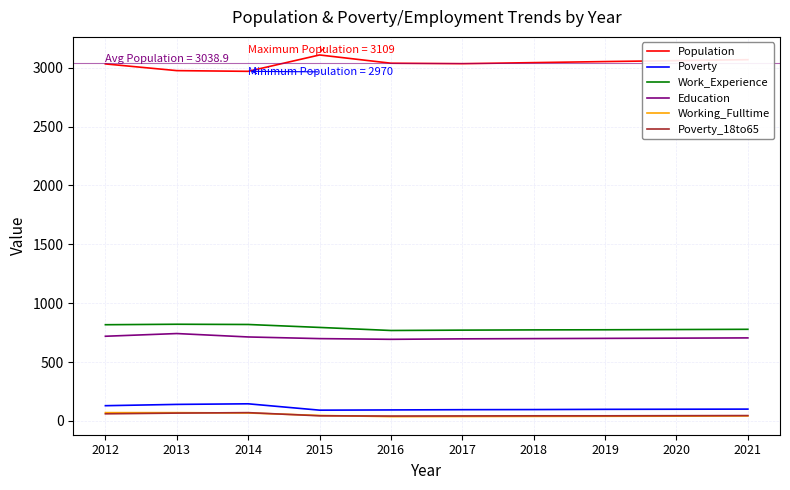

What is the minimum value for Working_Fulltime?

36